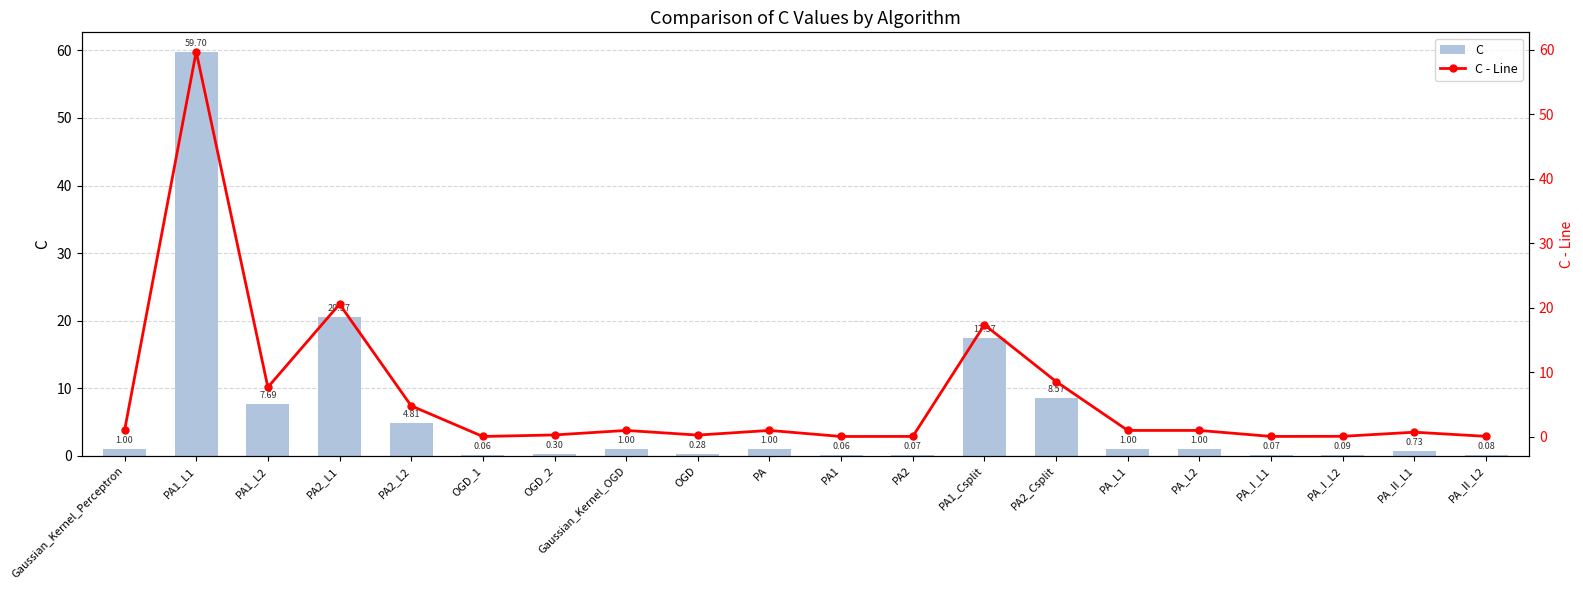

Is it true that C equals 0.1 at PA_II_L2?

False